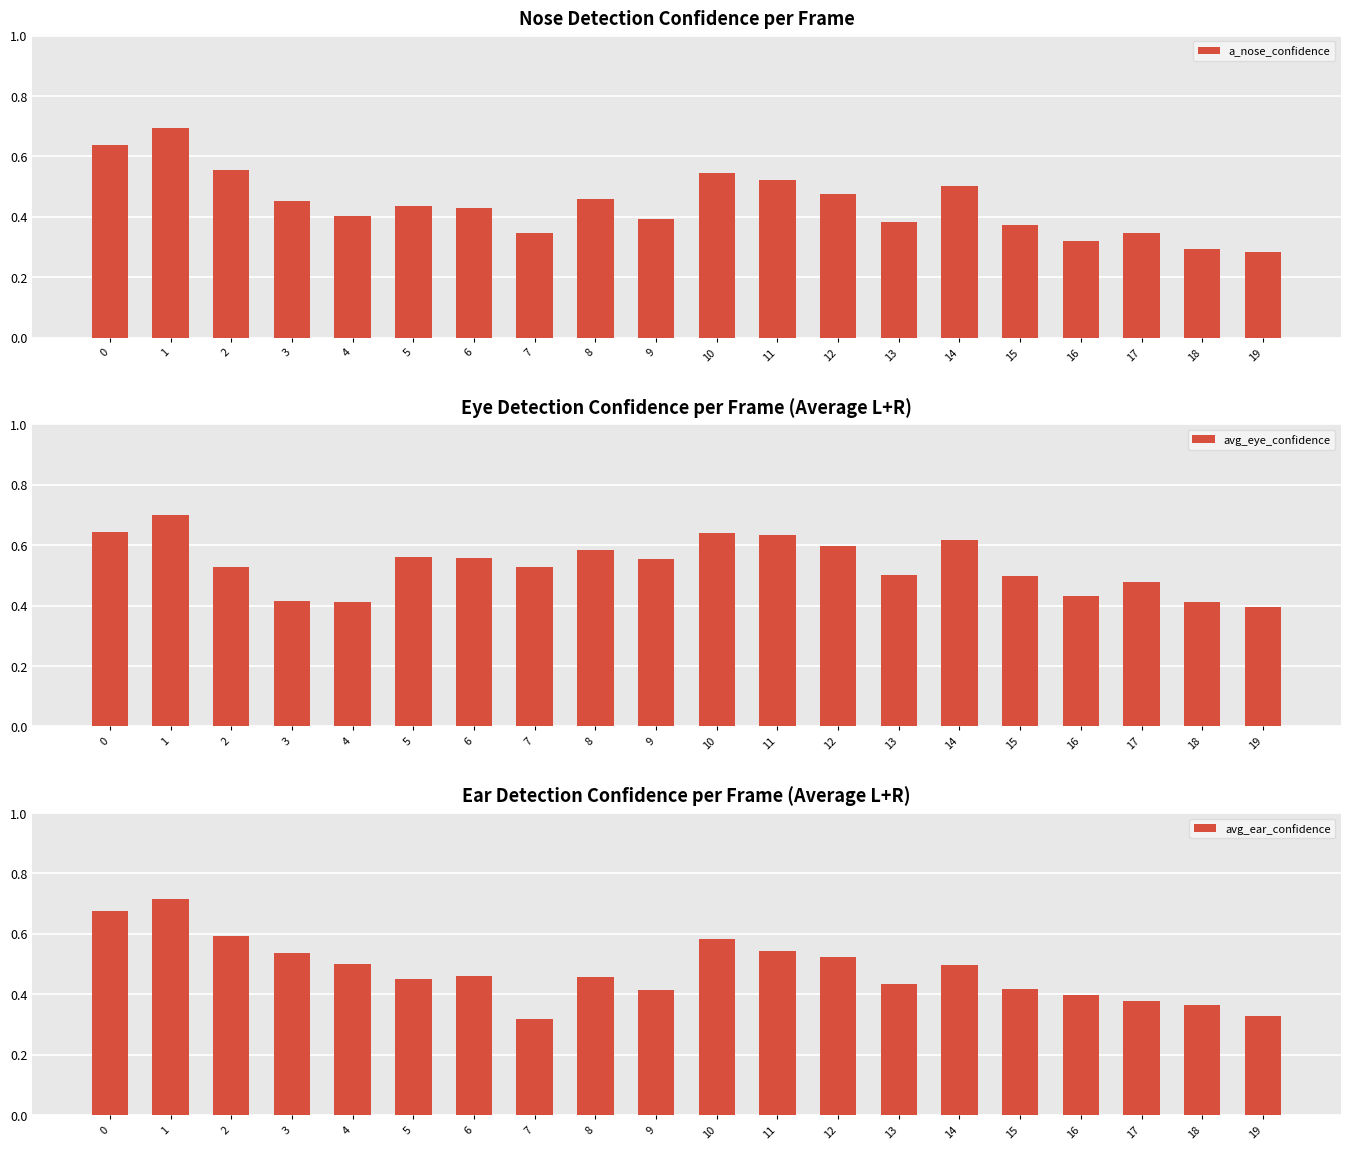

How many bars are there in each group?

3